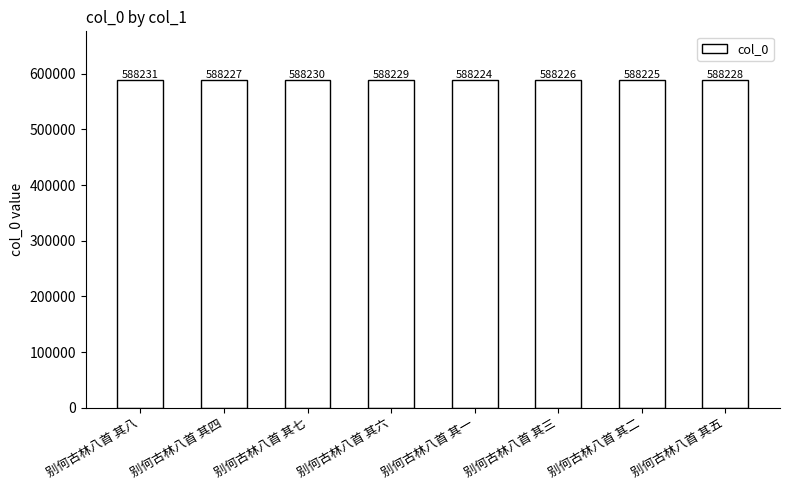

Reading left to right, extract all data points from this chart.

588231	588227	588230	588229	588224	588226	588225	588228